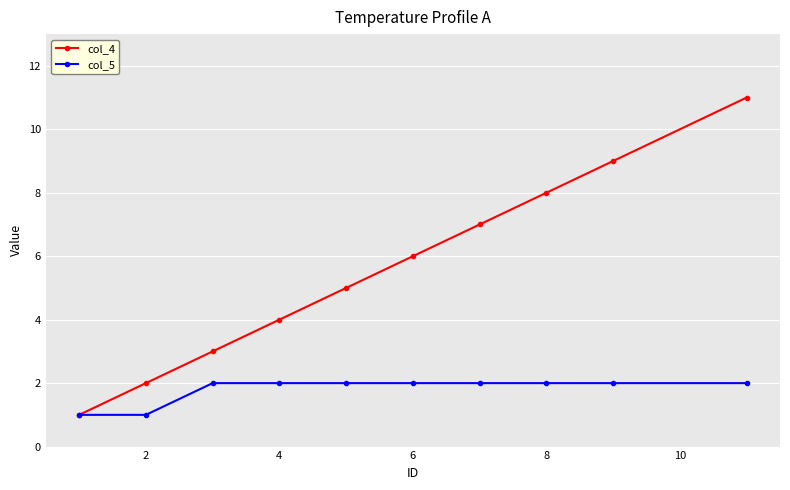

Which series has the largest total across all categories?

col_4